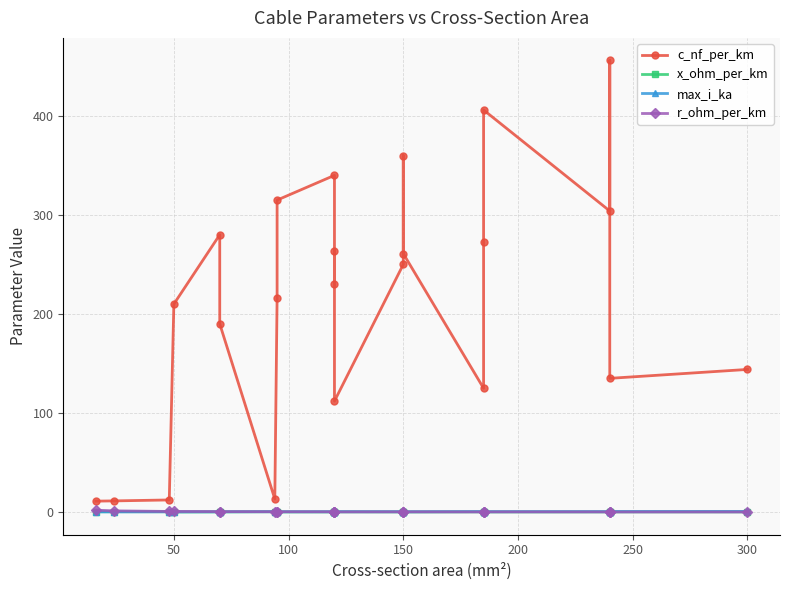

The value of r_ohm_per_km at 0 is 1.2. True or false?

False